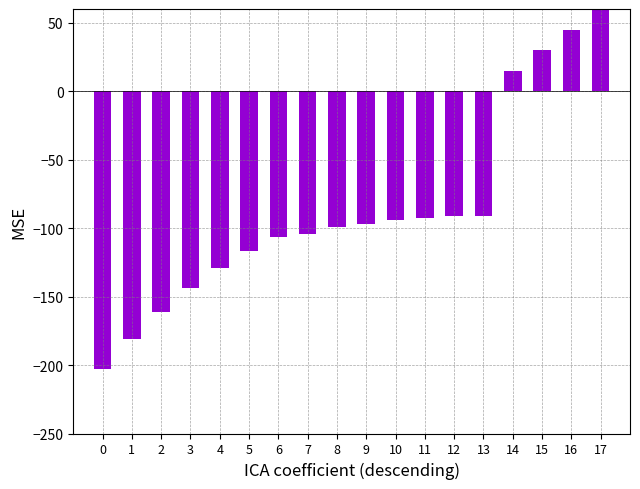

How many data points does each series have?

18